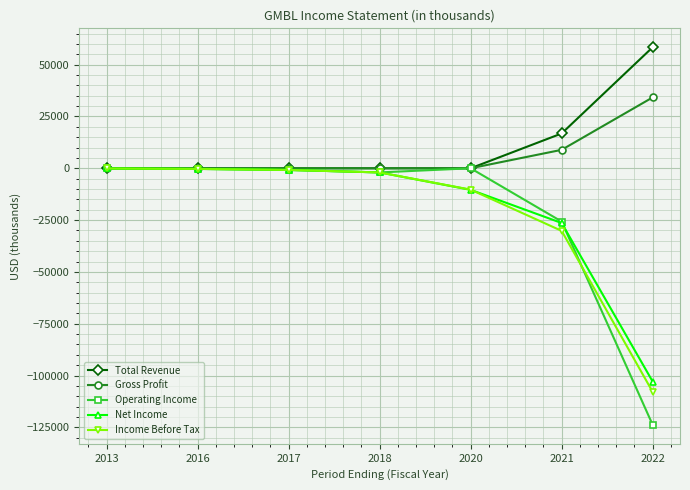

What is the difference between the highest and lowest values at 2020?

10400